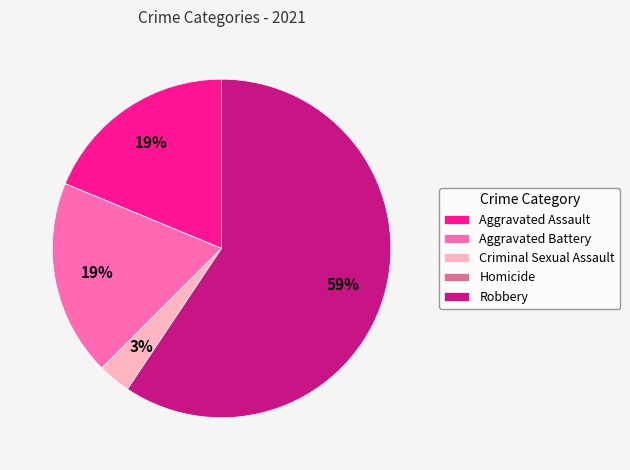

To the nearest percent, what is the average slice percentage?

20%